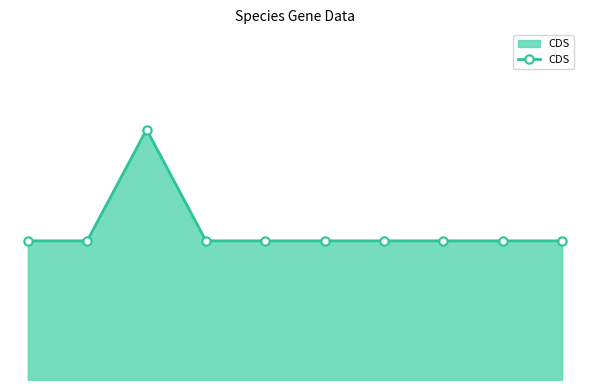

What is the smallest value displayed?

5